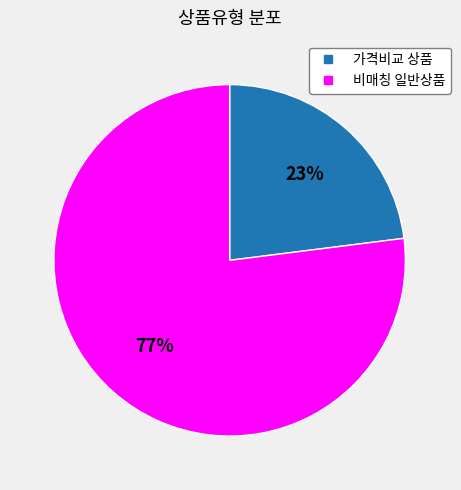

To the nearest percent, what is the average slice percentage?

50%